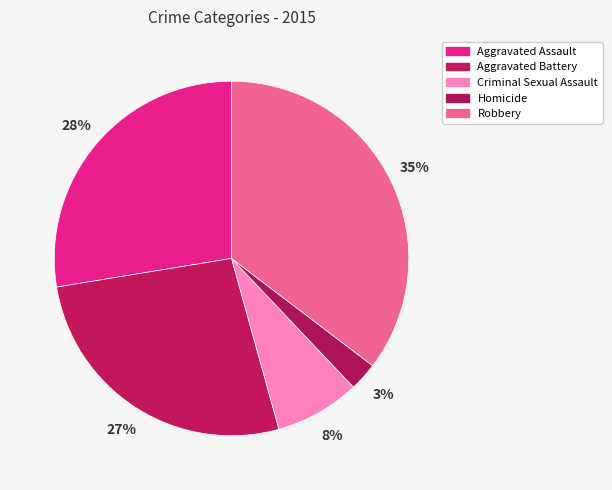

Count the number of slices in the pie.

5